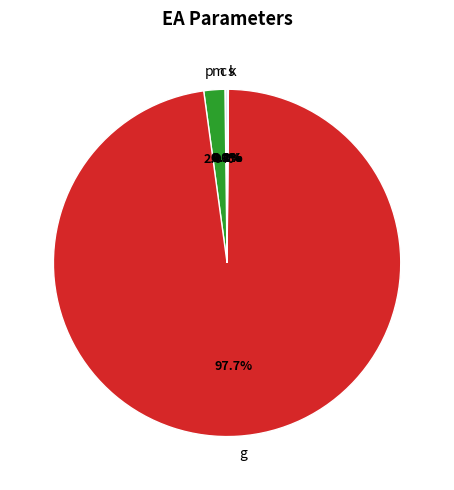

Between p and s, which is larger?

p